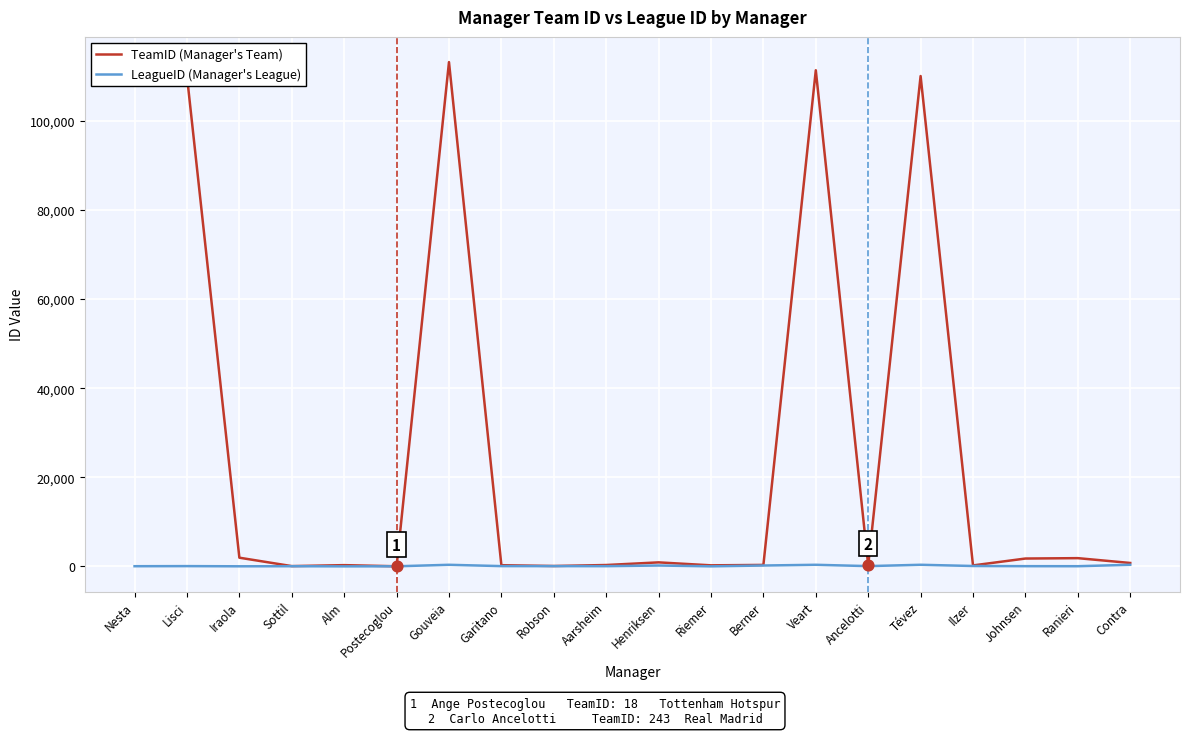

True or false: TeamID (Manager's Team) has a value of 110069 at Lisci.

True